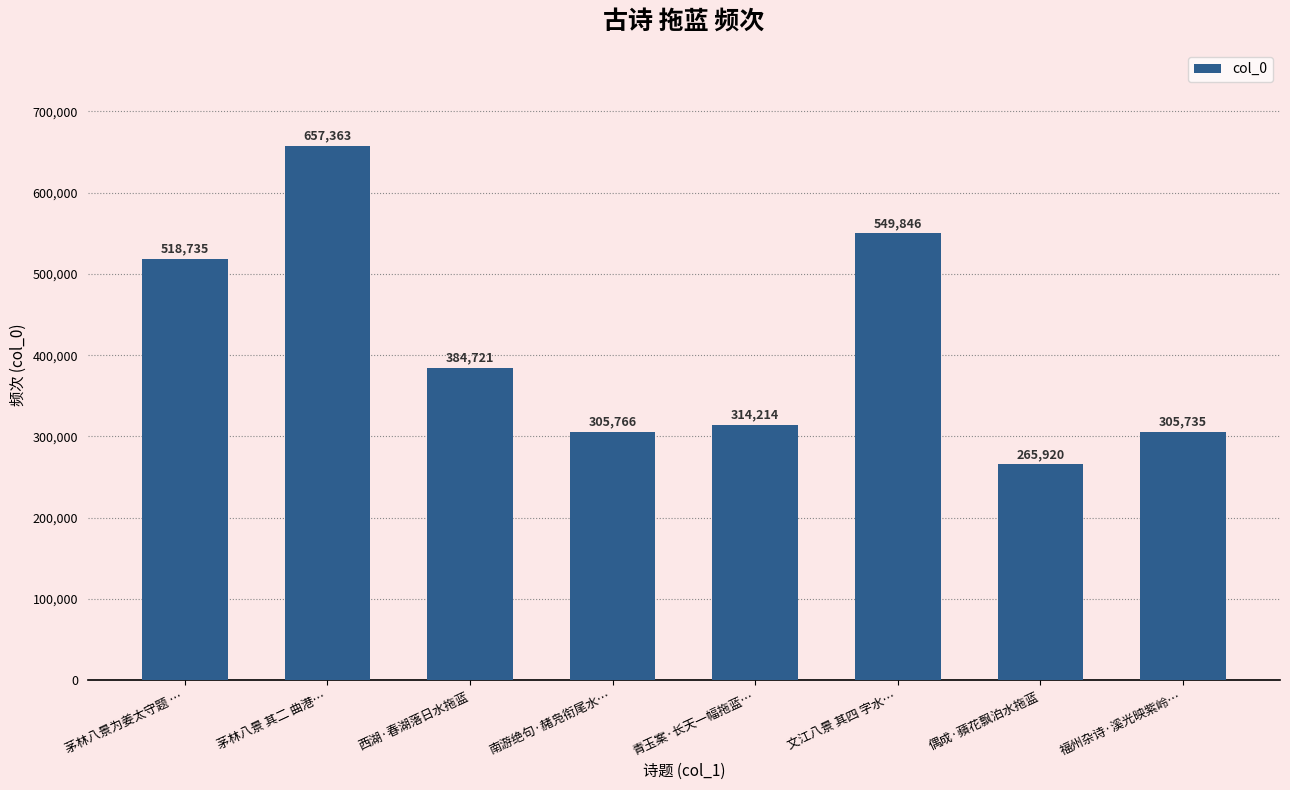

How many data points are less than 384721?

4